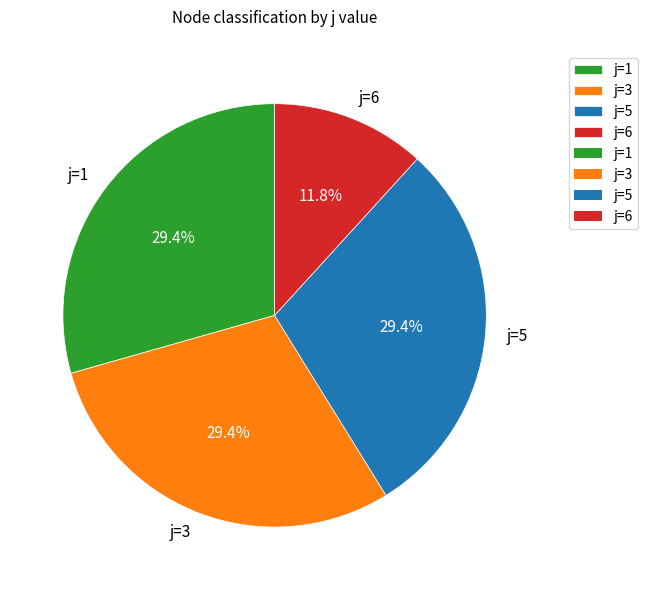

Combined, do j=1 and j=6 account for over 50%?

No